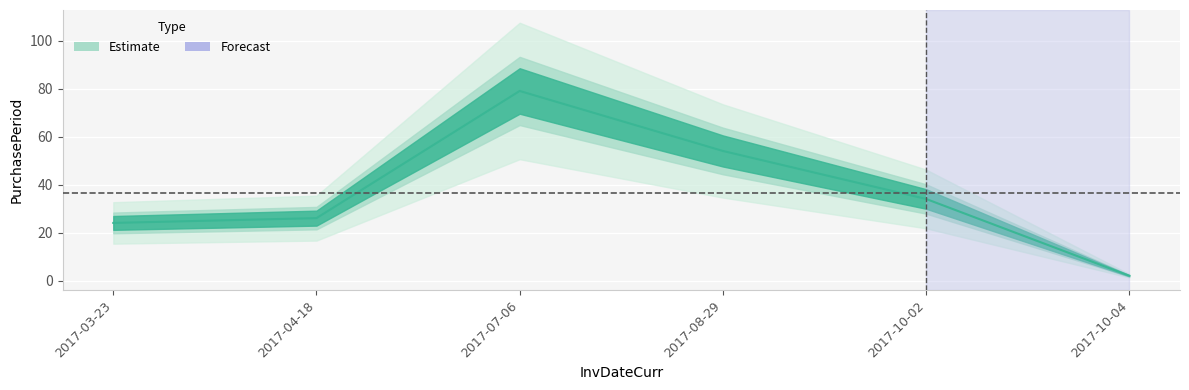

Is this an area chart (filled region under the line)?

No